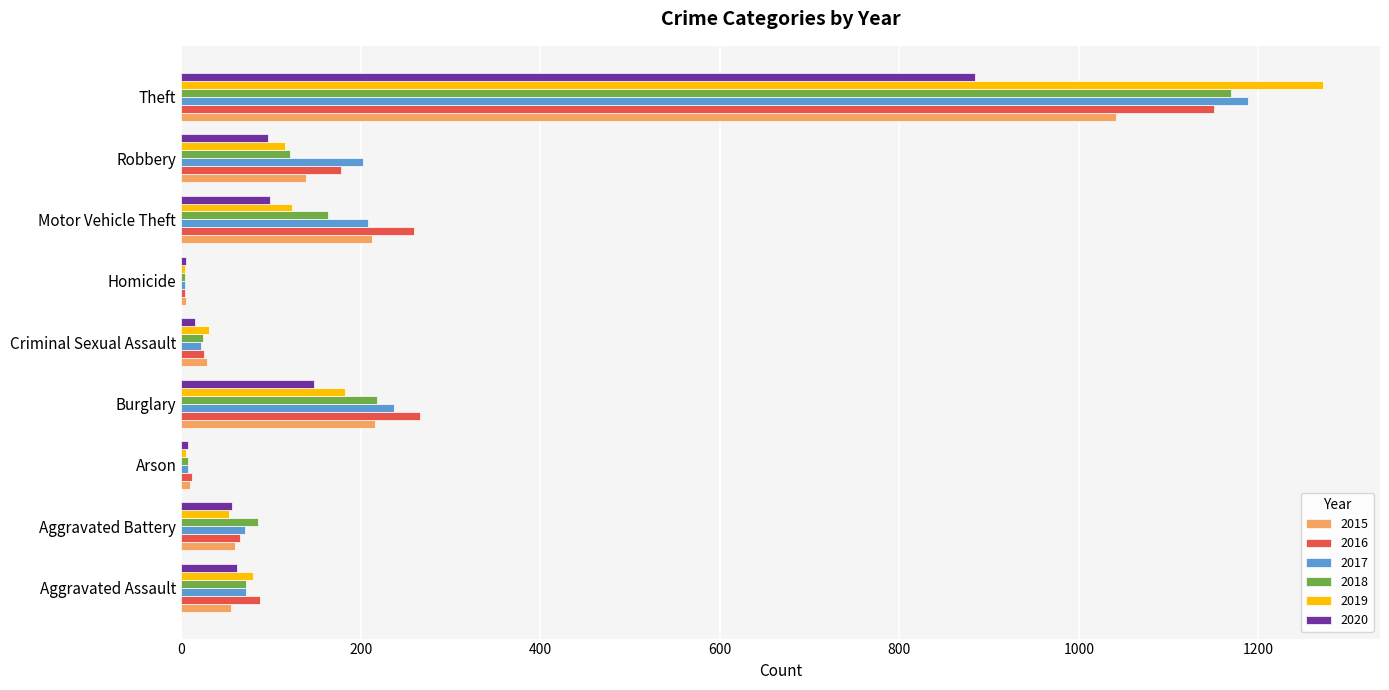

Which series changed the most between Burglary and Theft?

2019